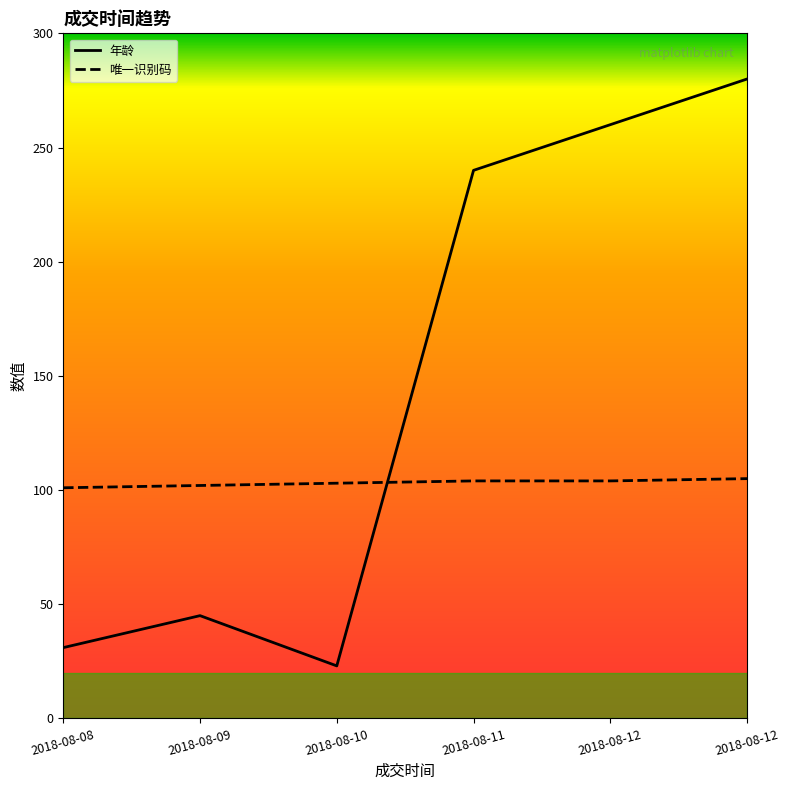

Does the chart have visible grid lines?

No